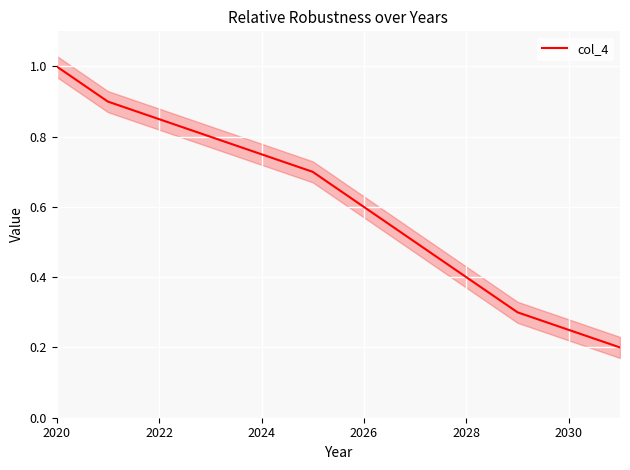

Which category has the highest value in the col_4 series?

2020